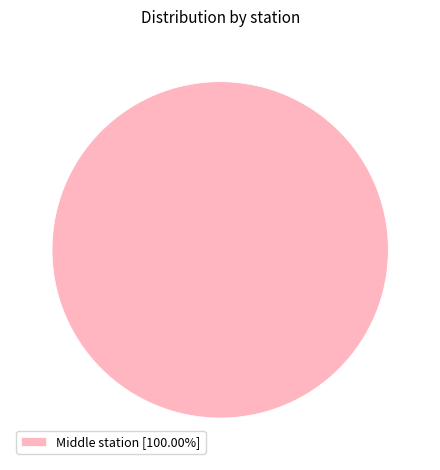

Count the number of slices in the pie.

1